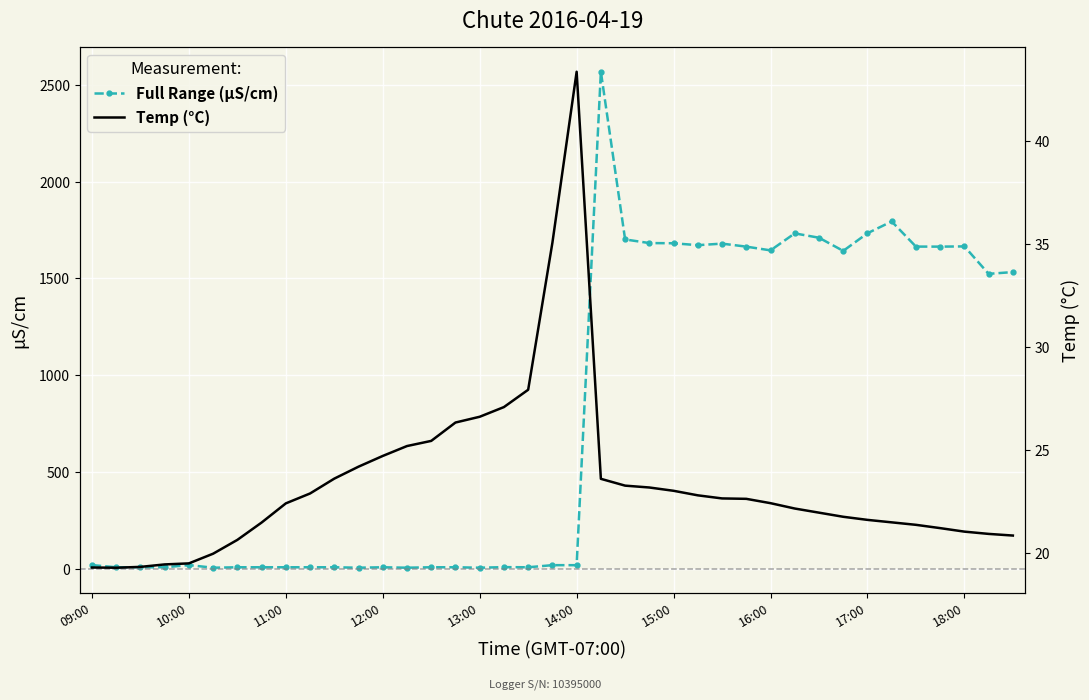

How many interior local valleys does the Temp (°C) series have?

1